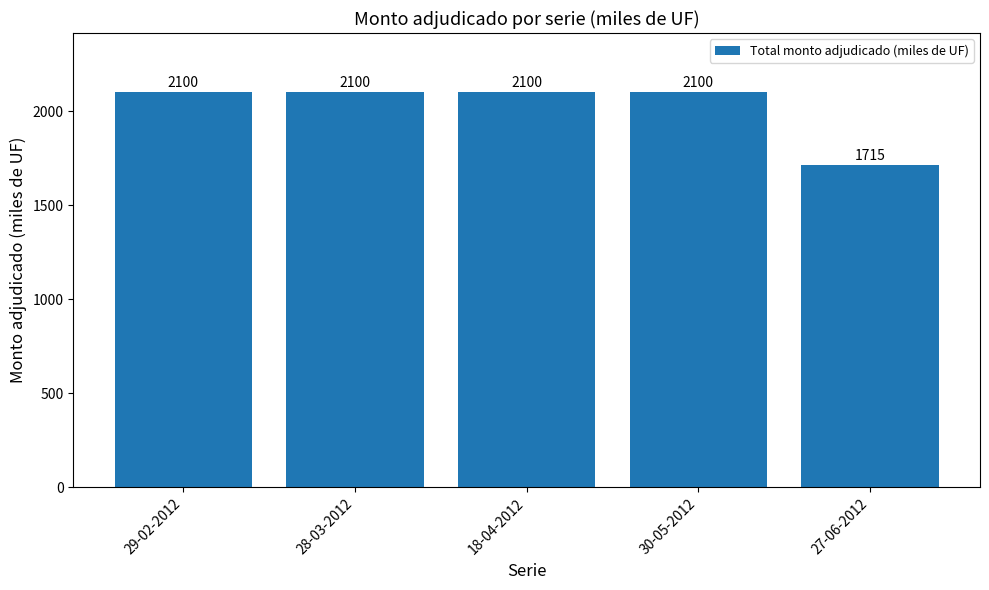

Which category has the lowest value across all series?

27-06-2012